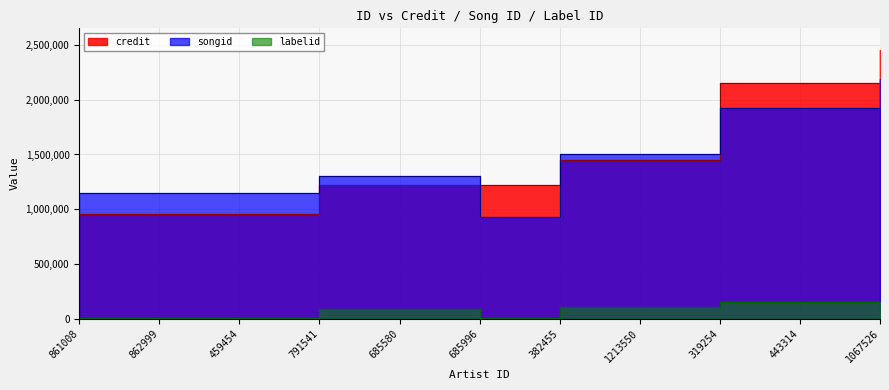

True or false: labelid and songid intersect in this chart.

False